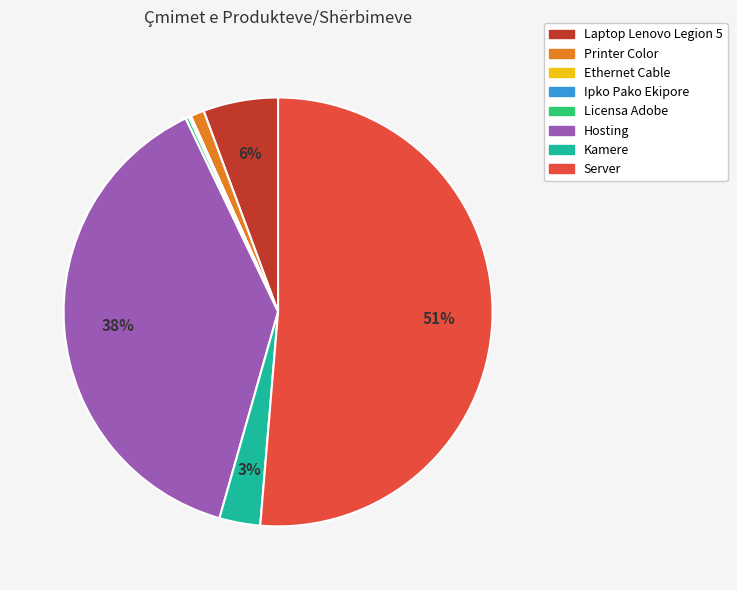

Does Server represent more than half of the total?

Yes